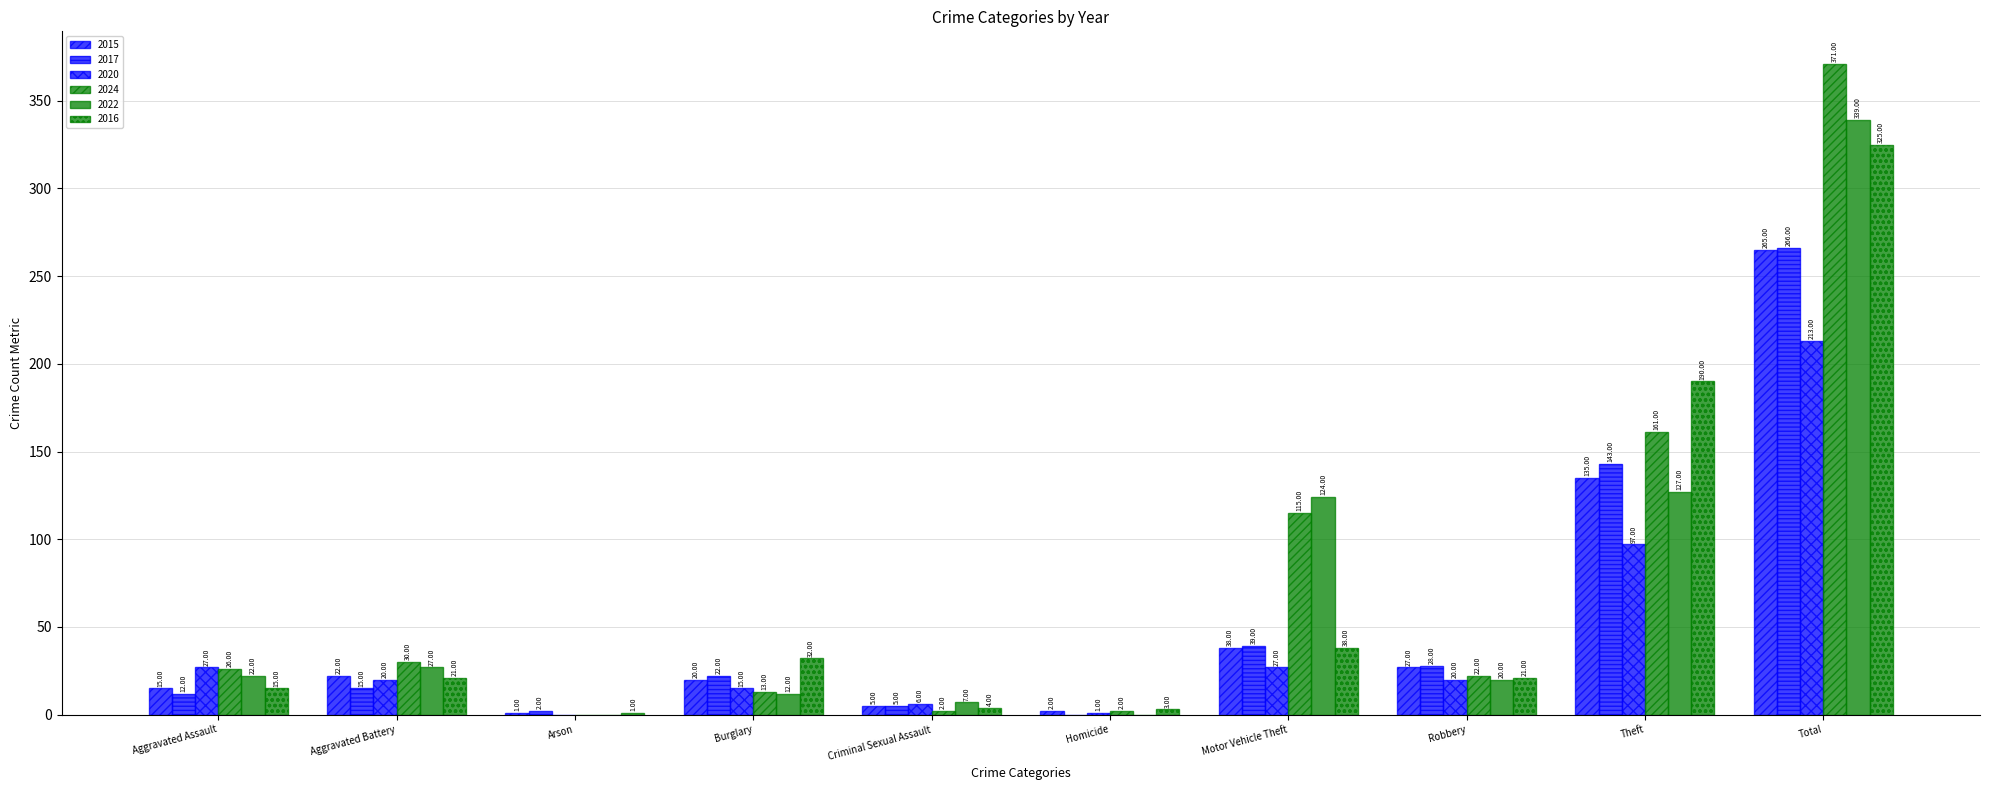

Where is 2020 nearest to the value 106?

Theft